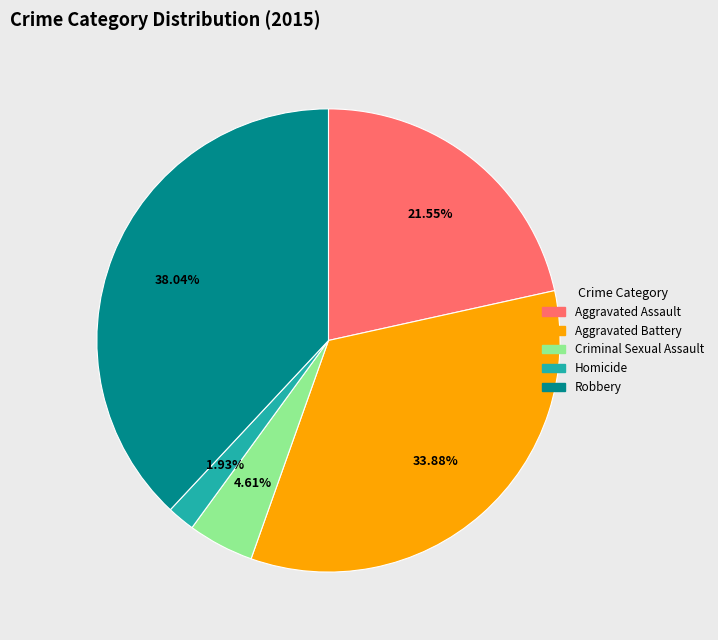

To the nearest percent, what is the difference between the Aggravated Assault and Aggravated Battery slice percentages?

12%